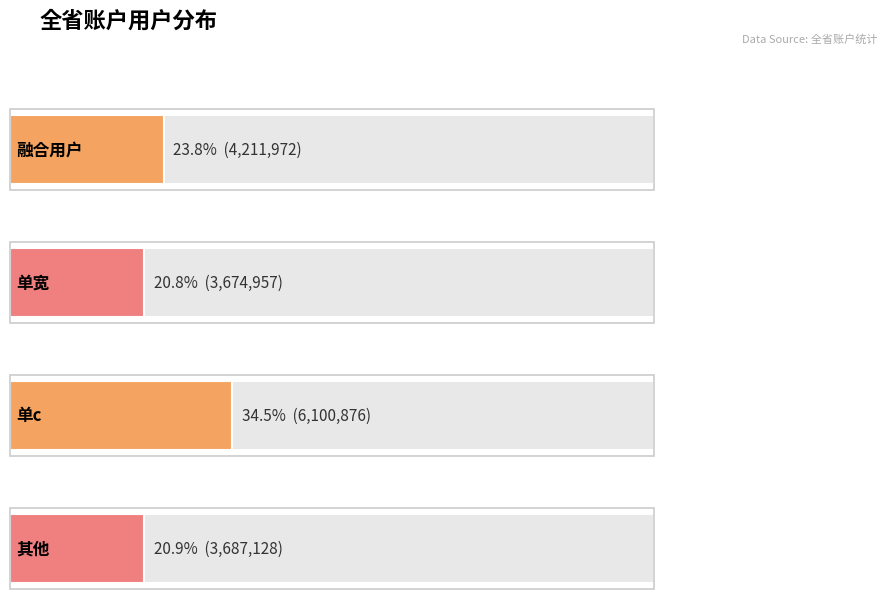

Reading left to right, transcribe all the data shown in this chart.

融合用户=4211972	单宽=3674957	单c=6100876	其他=3687128